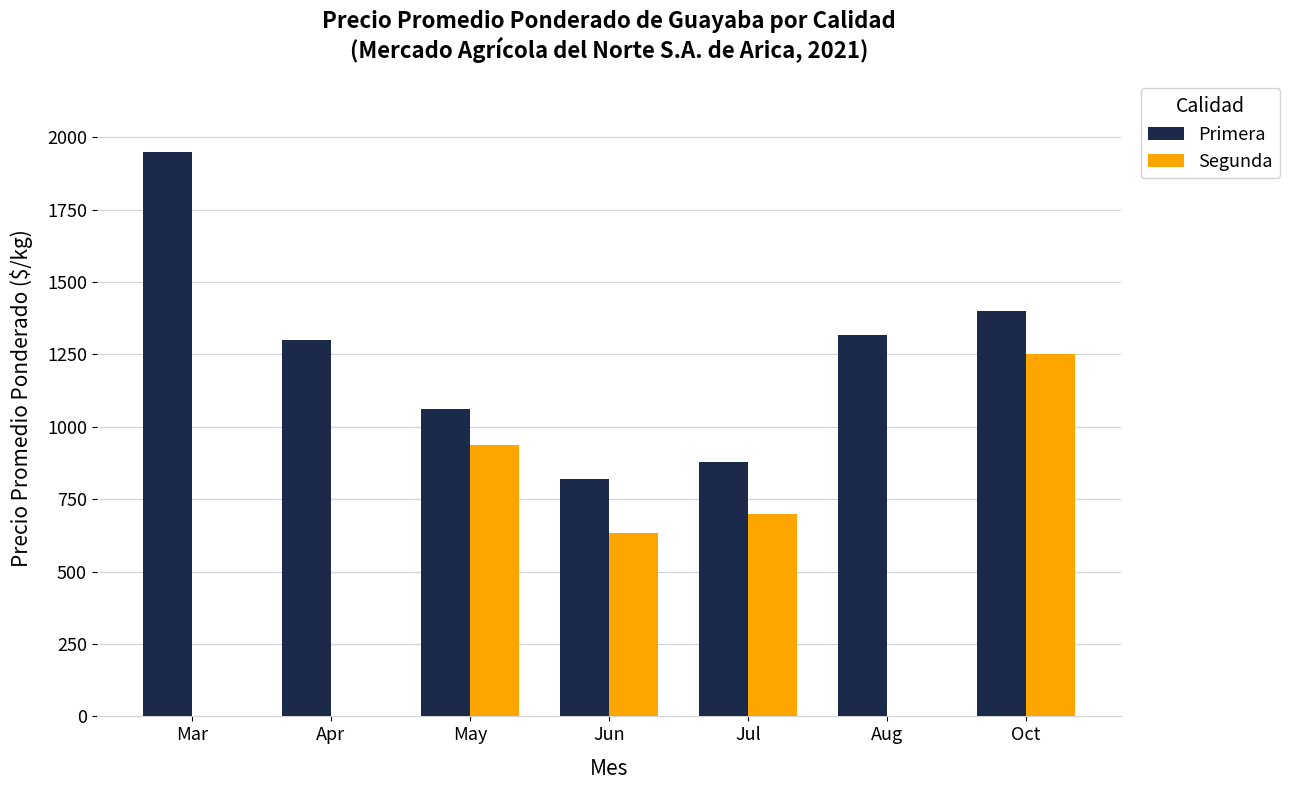

At which category does the chart reach its peak across all series?

Mar